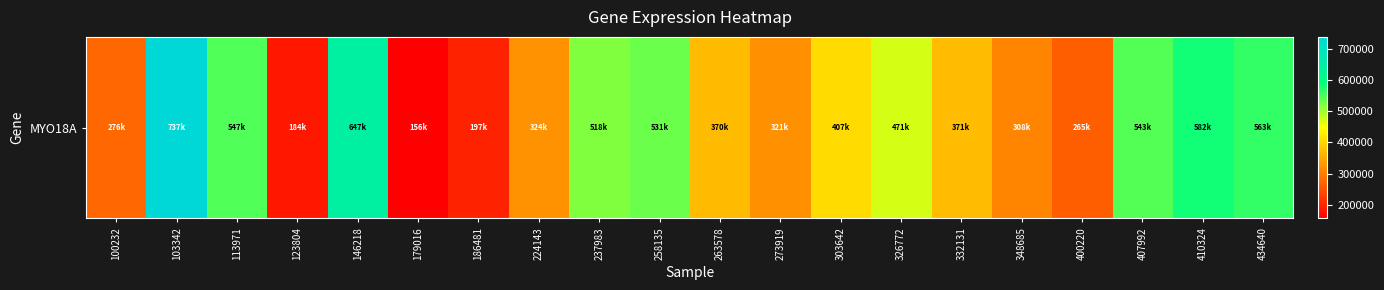

What is the sum of all values?

8328160